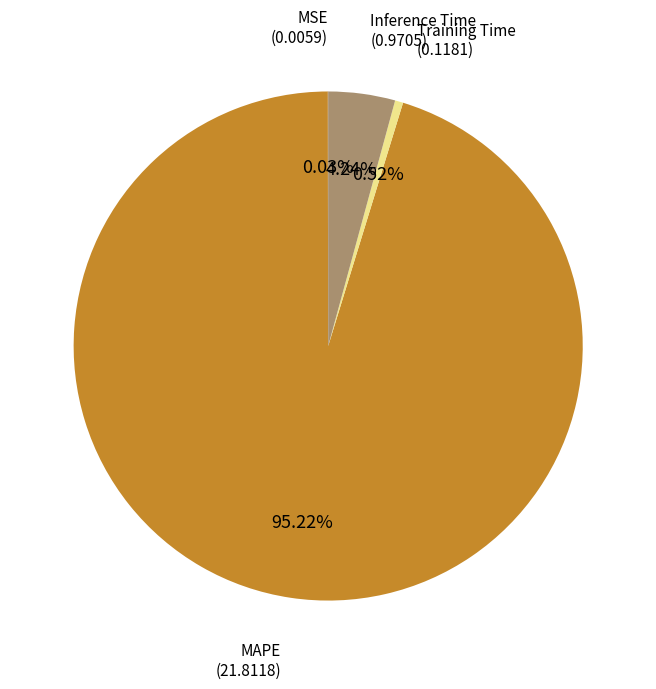

Is there a majority slice in this chart?

Yes